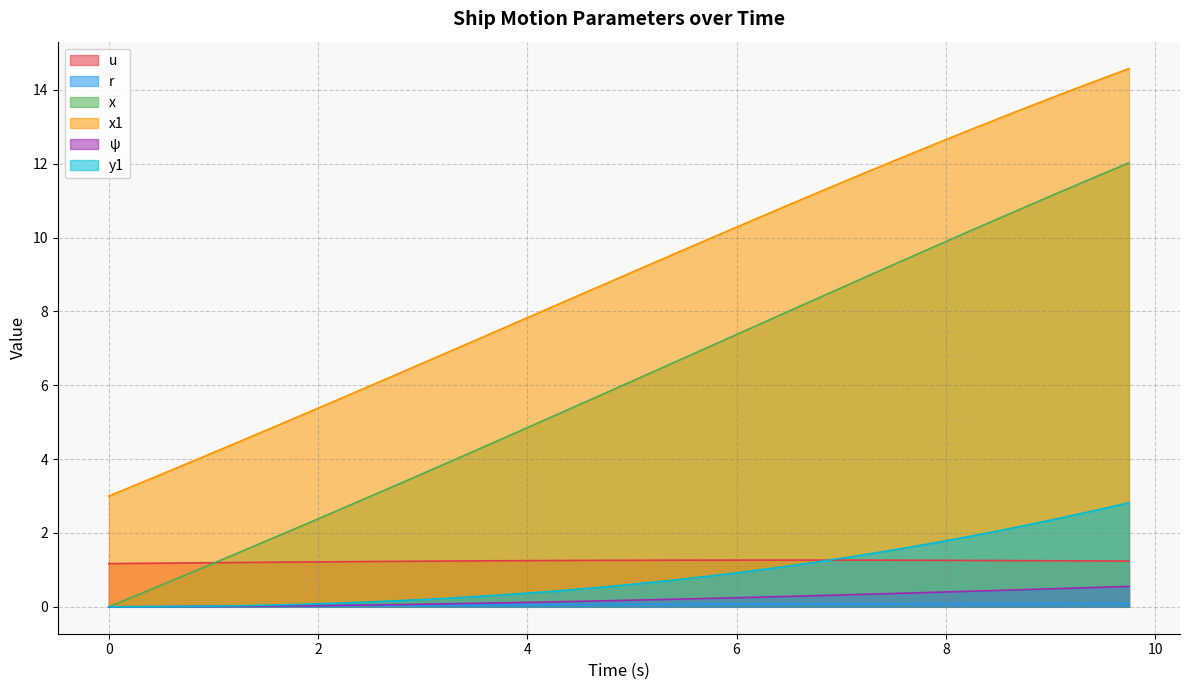

How many values in the psi series exceed 0?

38